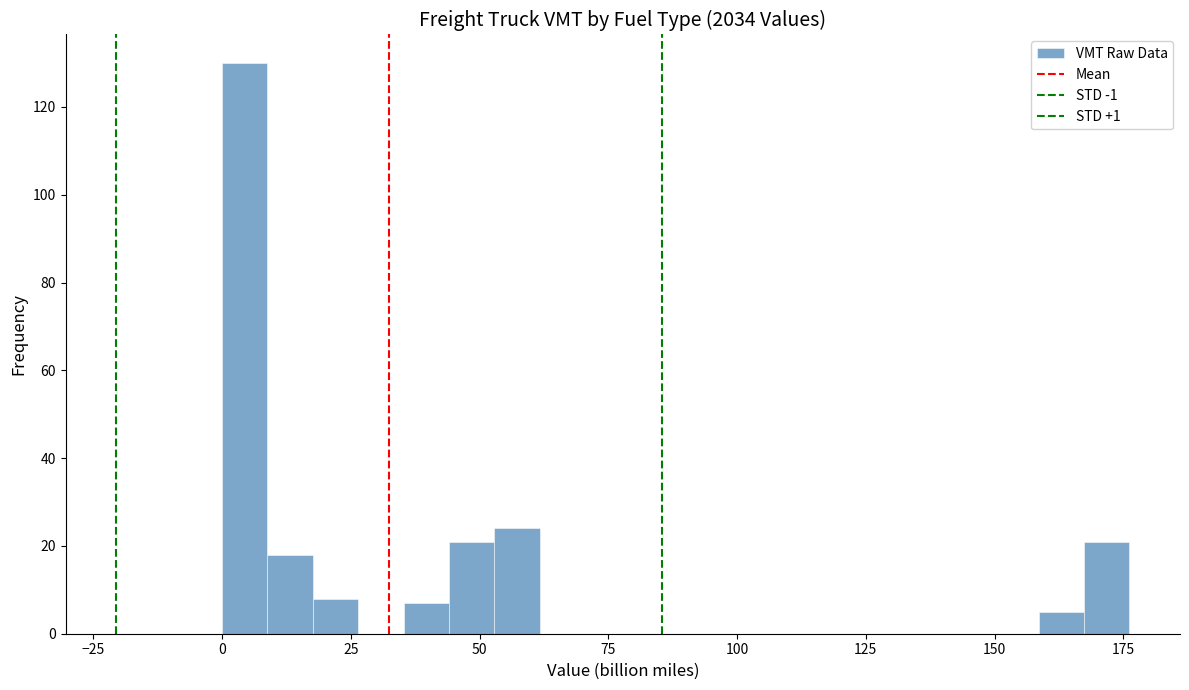

Read against the x-axis, roughly where is the centre of the tallest bar?

5